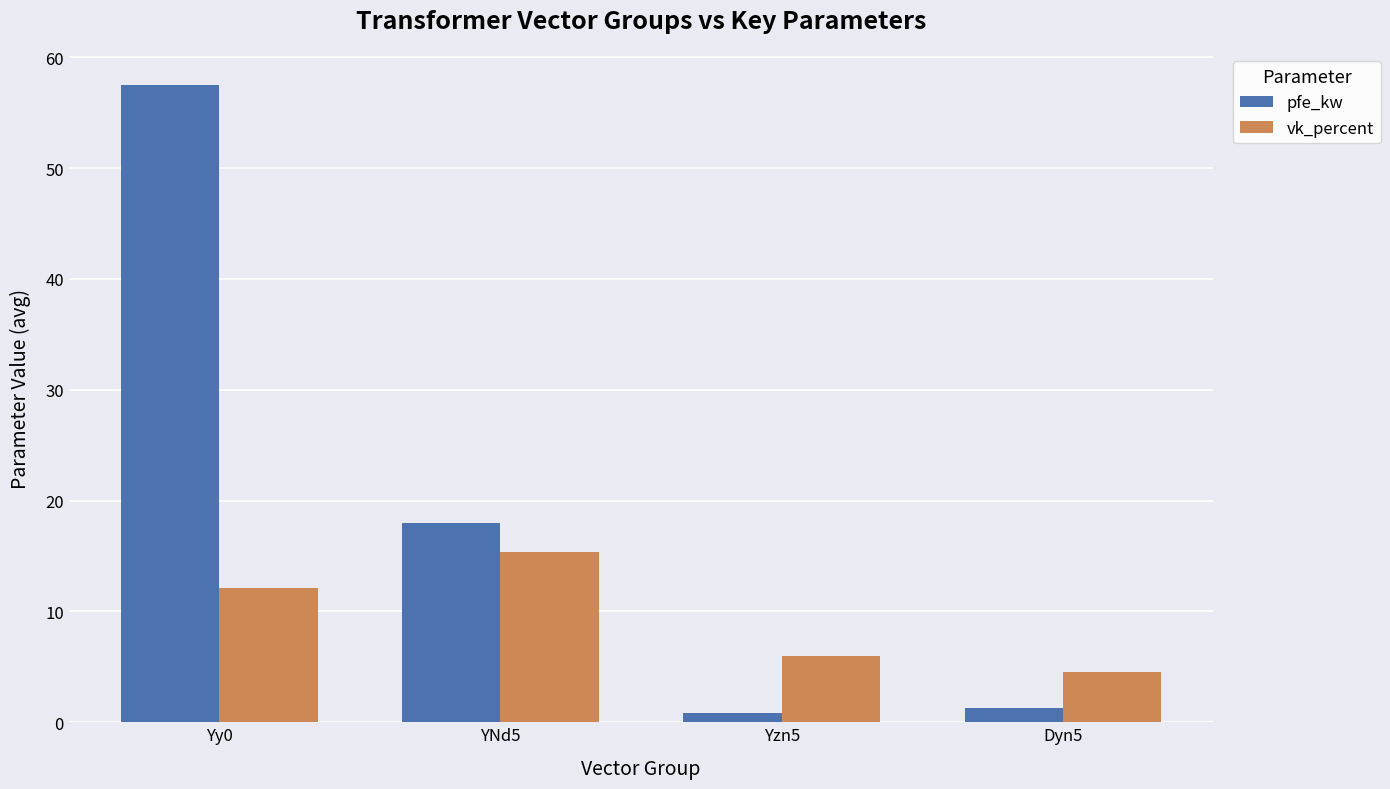

At YNd5, list the series in order from largest to smallest.

pfe_kw, vk_percent